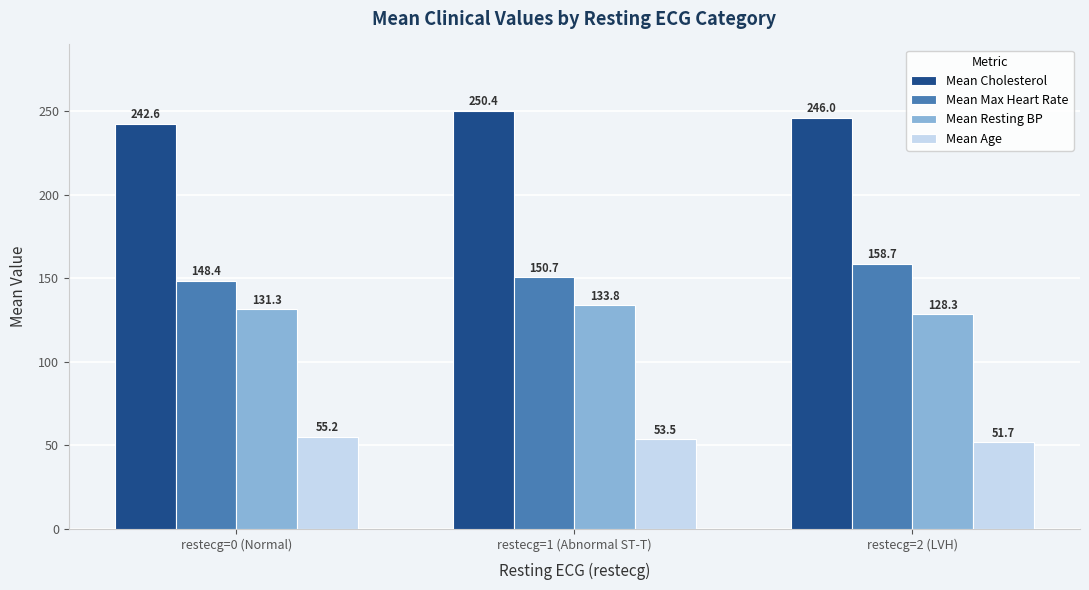

Rank the categories by Mean Max Heart Rate value from lowest to highest.

restecg=0 (Normal), restecg=1 (Abnormal ST-T), restecg=2 (LVH)